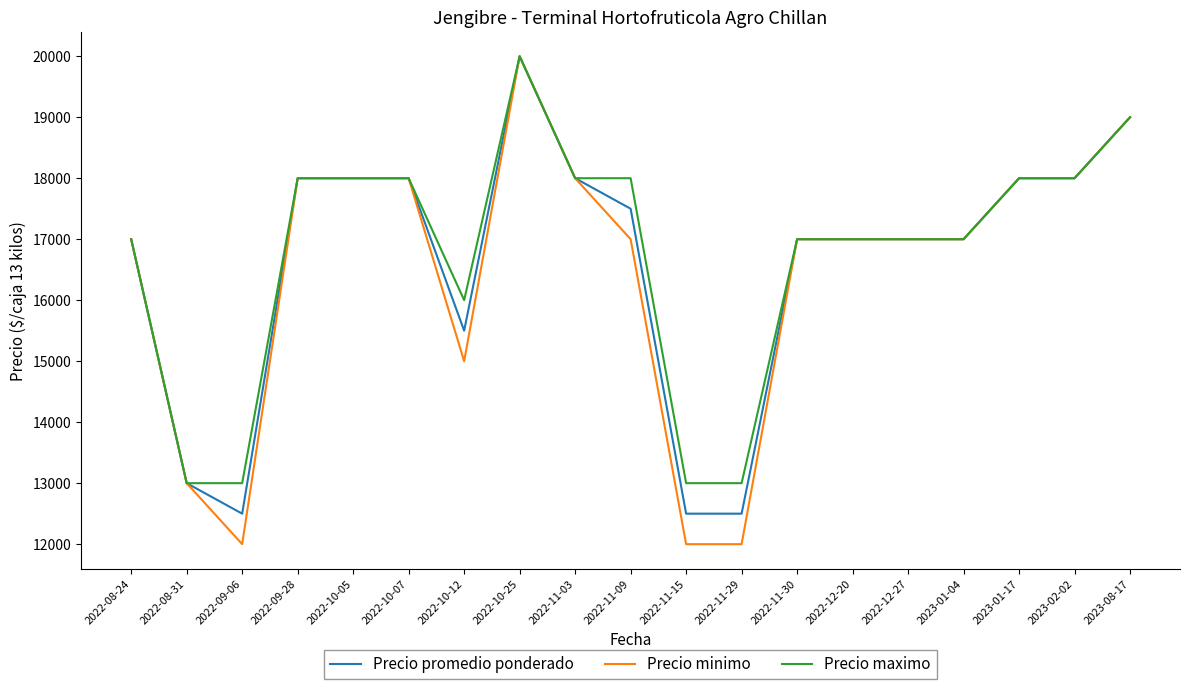

Reading right to left, extract all data points from this chart.

Precio promedio ponderado: 2023-08-17=19000	2023-02-02=18000	2023-01-17=18000	2023-01-04=17000	2022-12-27=17000	2022-12-20=17000	2022-11-30=17000	2022-11-29=12500	2022-11-15=12500	2022-11-09=17500	2022-11-03=18000	2022-10-25=20000	2022-10-12=15500	2022-10-07=18000	2022-10-05=18000	2022-09-28=18000	2022-09-06=12500	2022-08-31=13000	2022-08-24=17000
Precio minimo: 2023-08-17=19000	2023-02-02=18000	2023-01-17=18000	2023-01-04=17000	2022-12-27=17000	2022-12-20=17000	2022-11-30=17000	2022-11-29=12000	2022-11-15=12000	2022-11-09=17000	2022-11-03=18000	2022-10-25=20000	2022-10-12=15000	2022-10-07=18000	2022-10-05=18000	2022-09-28=18000	2022-09-06=12000	2022-08-31=13000	2022-08-24=17000
Precio maximo: 2023-08-17=19000	2023-02-02=18000	2023-01-17=18000	2023-01-04=17000	2022-12-27=17000	2022-12-20=17000	2022-11-30=17000	2022-11-29=13000	2022-11-15=13000	2022-11-09=18000	2022-11-03=18000	2022-10-25=20000	2022-10-12=16000	2022-10-07=18000	2022-10-05=18000	2022-09-28=18000	2022-09-06=13000	2022-08-31=13000	2022-08-24=17000